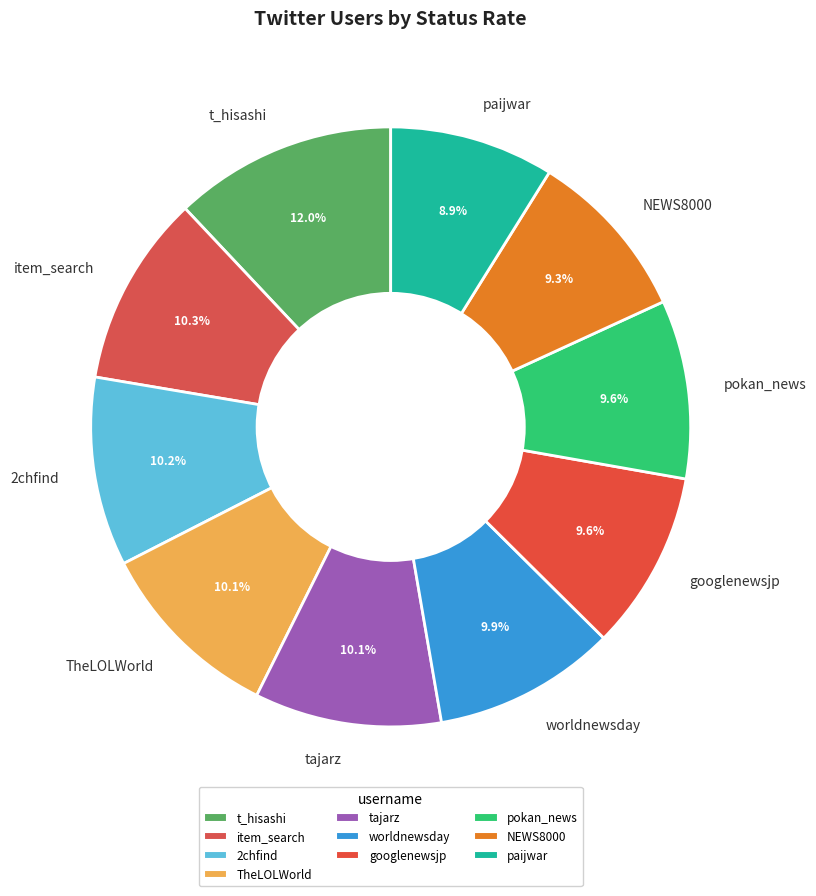

Is it true that t_hisashi is 12% of the pie?

True